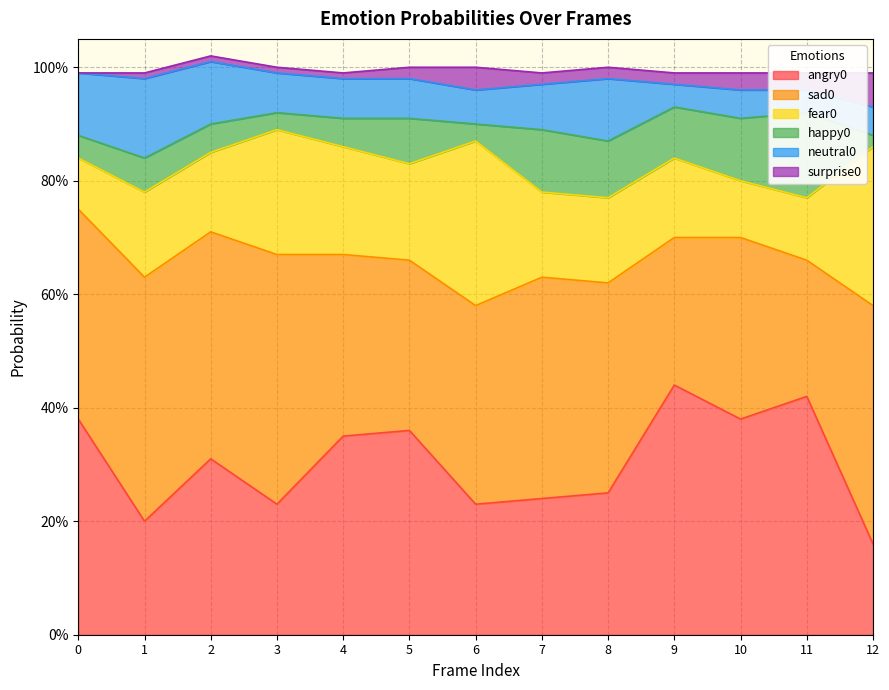

The fear0 series shows 0.2 at 3. True or false?

True